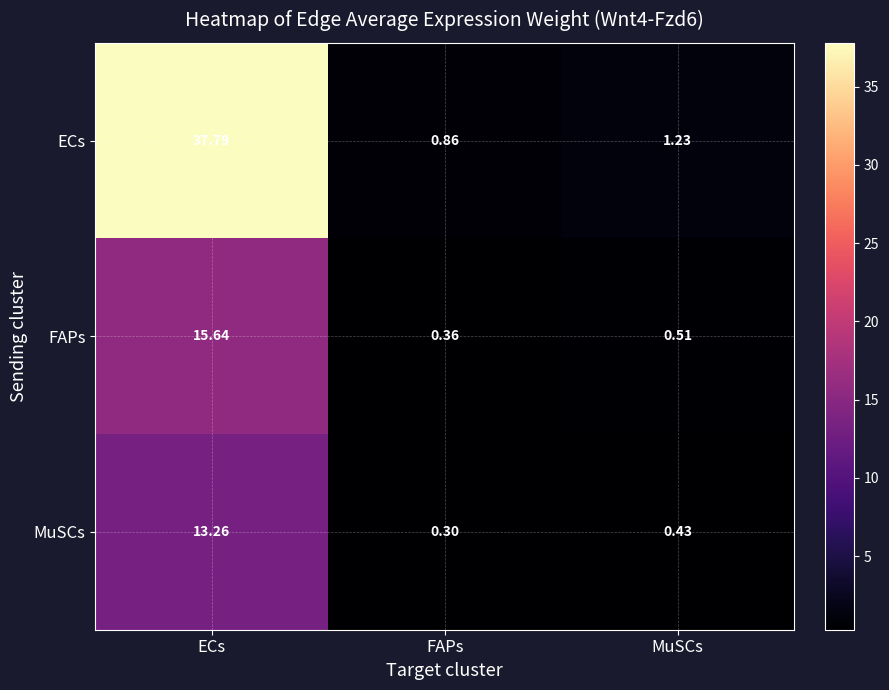

At which label does MuSCs reach its peak?

ECs